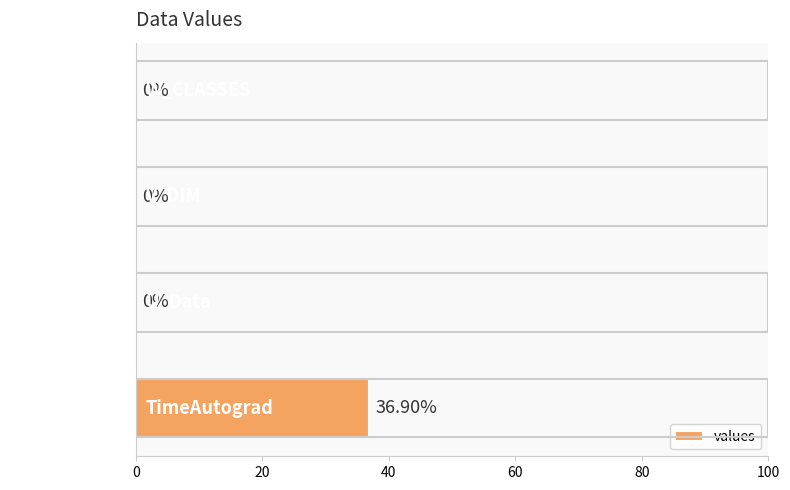

Which label corresponds to the largest value in the chart?

TimeAutograd